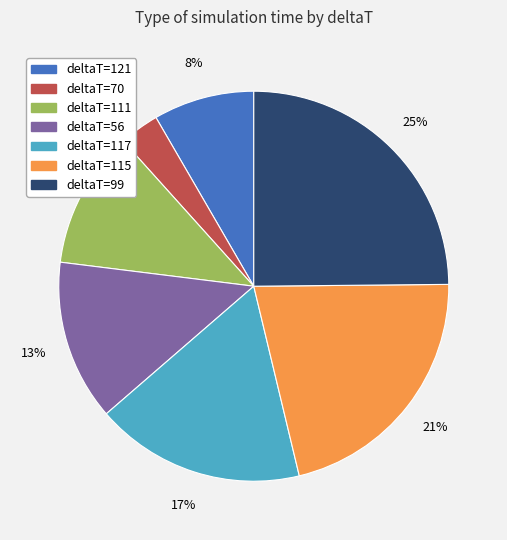

To the nearest percent, what is the average slice percentage?

14%